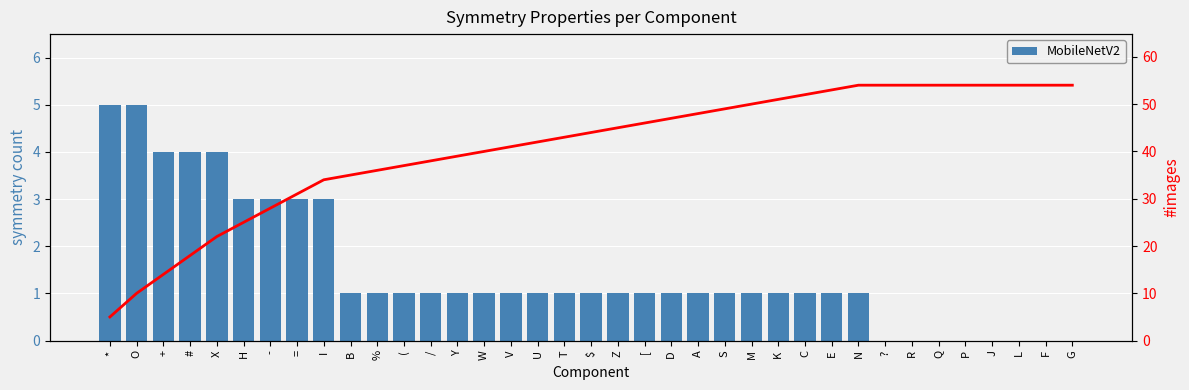

True or false: the data shows 1 at S.

True